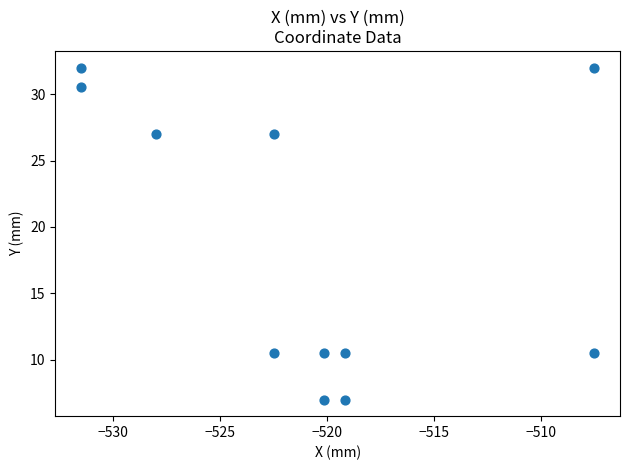

What is the average X value?

-520.9